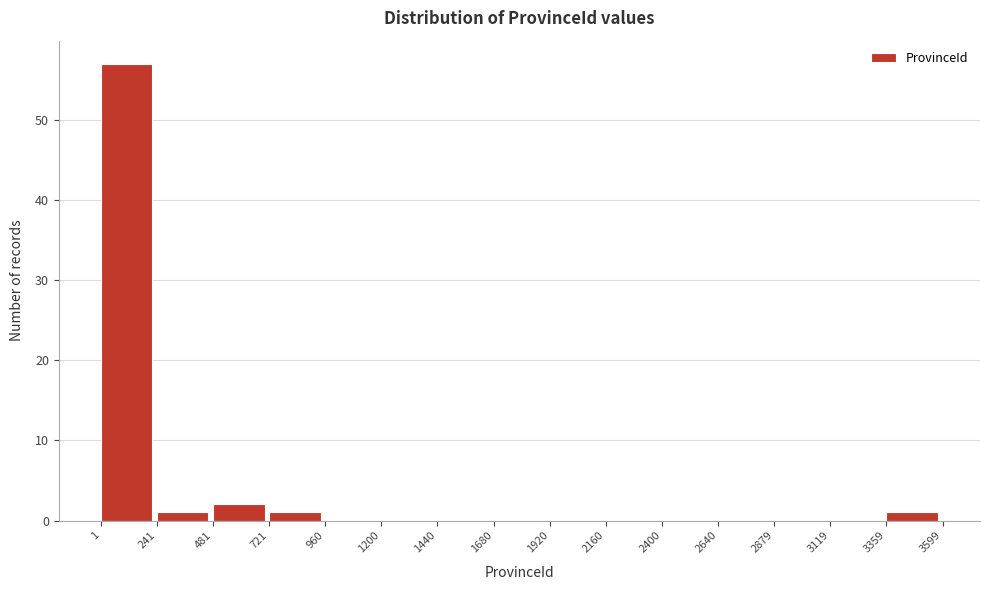

Over which range of the x-axis is the bar tallest?

1 to 241